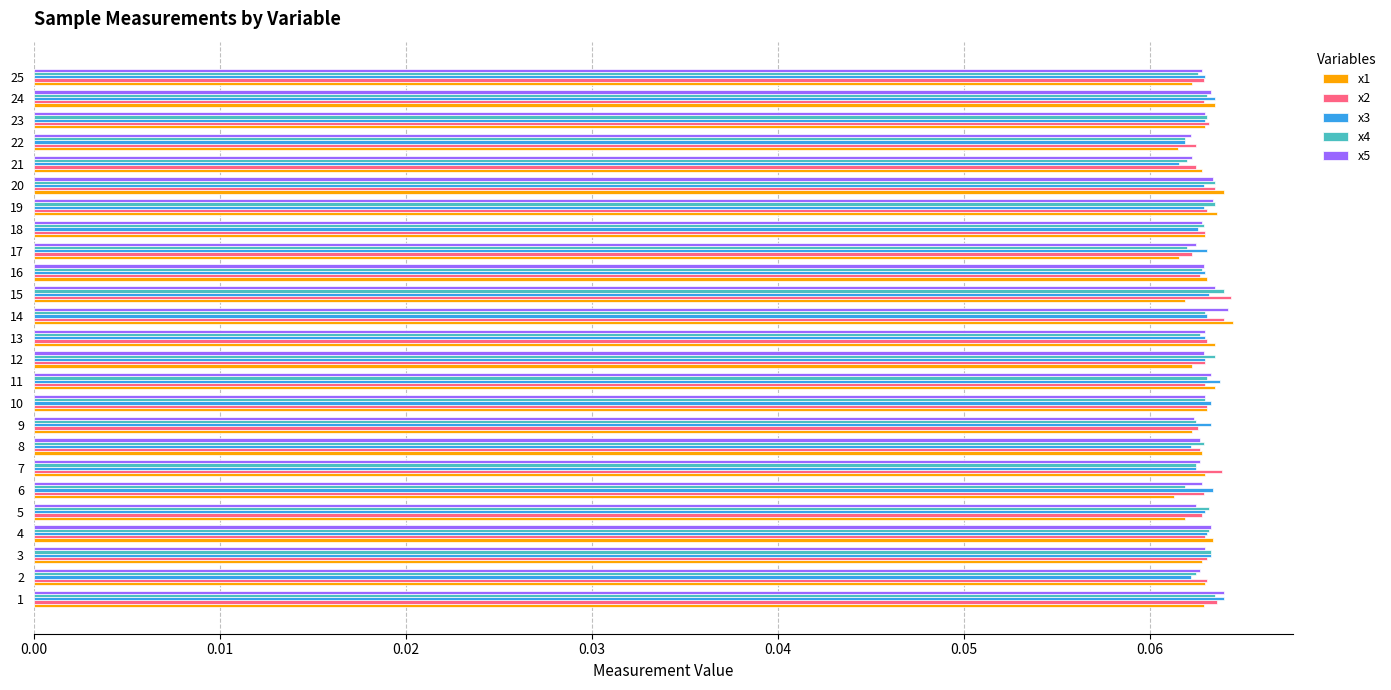

Which series has the largest range (max minus min)?

x1